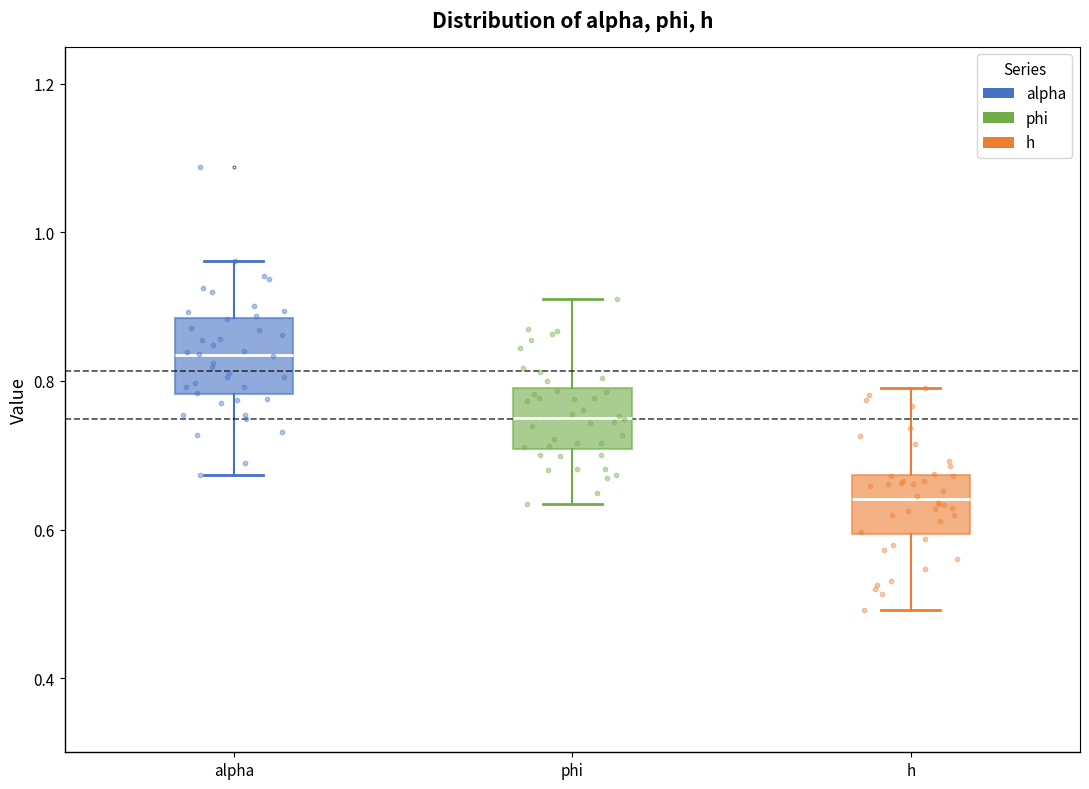

Where does the median line of the box for alpha sit on the y-axis? The values are not printed on the chart, so give them approximately, as read against the axis.

0.84